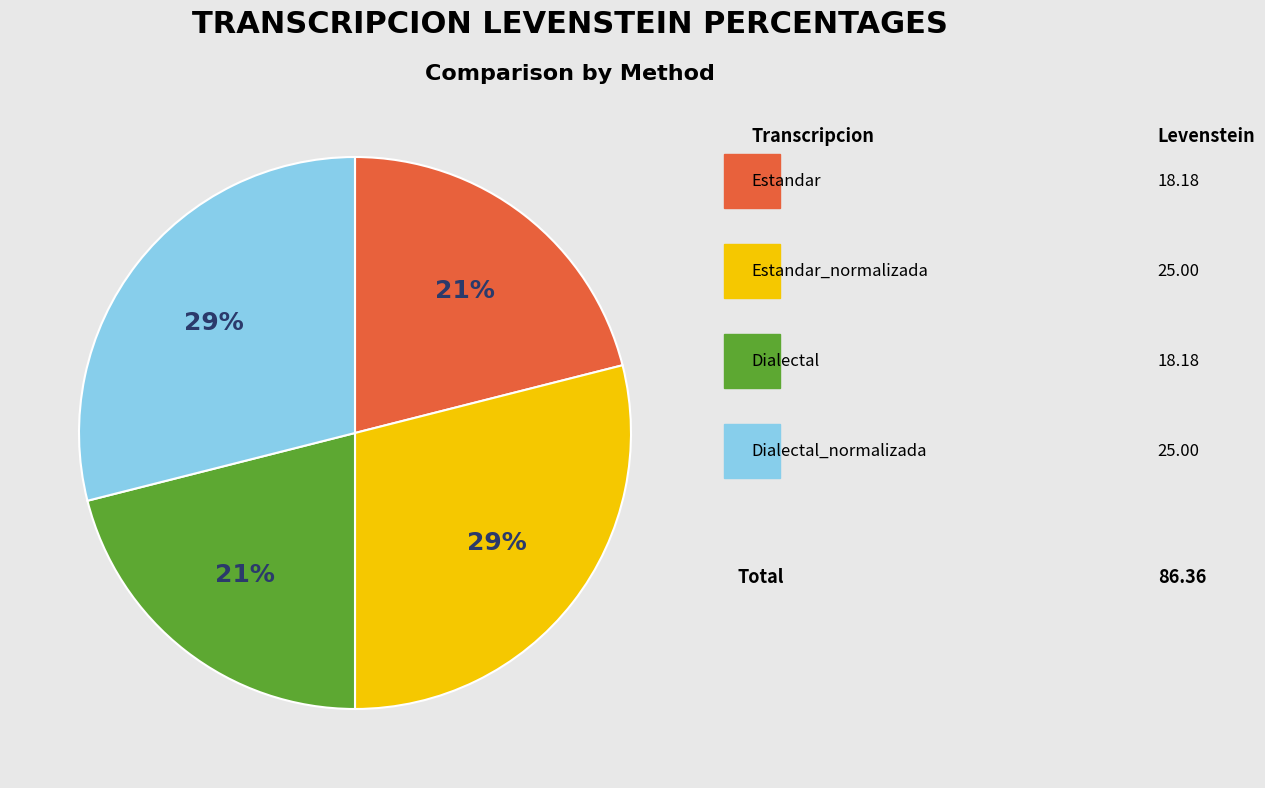

To the nearest percent, what is the average slice percentage?

25%